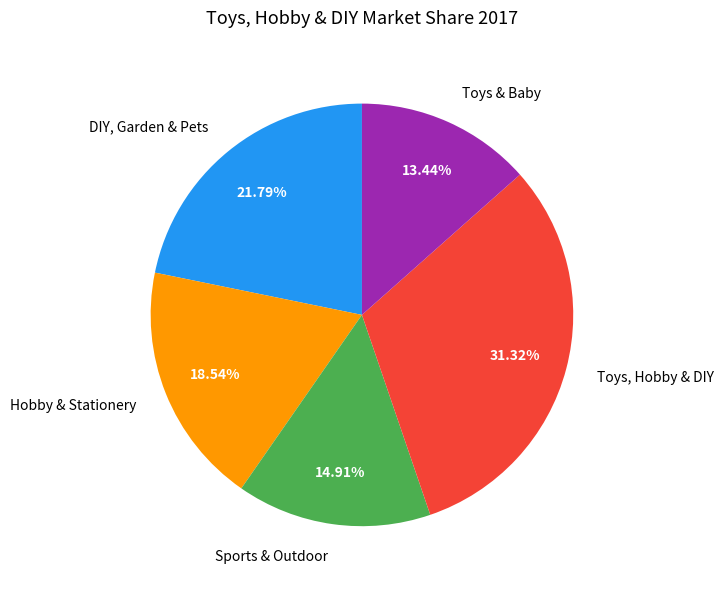

To the nearest percent, what portion does DIY, Garden & Pets represent?

22%